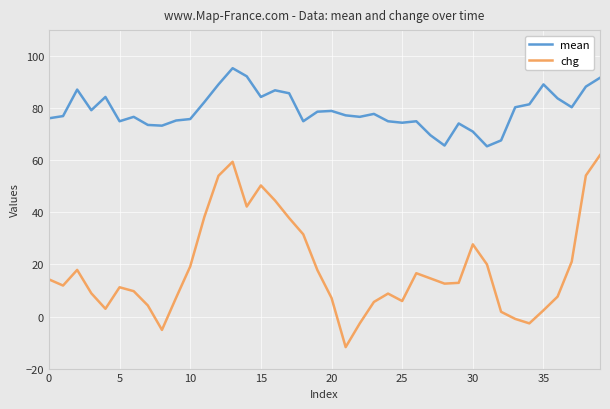

Which series has the largest total across all categories?

mean